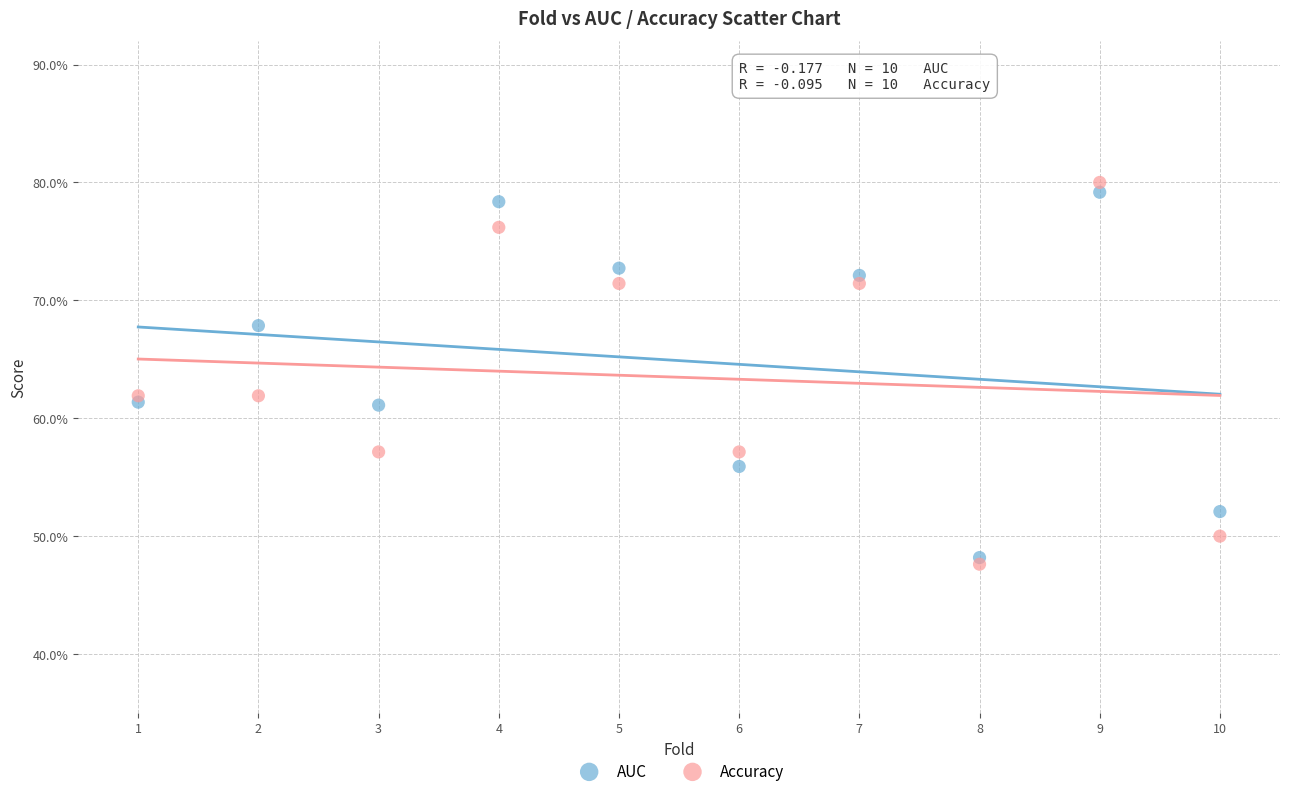

What are all the series names shown in the legend?

AUC, Accuracy